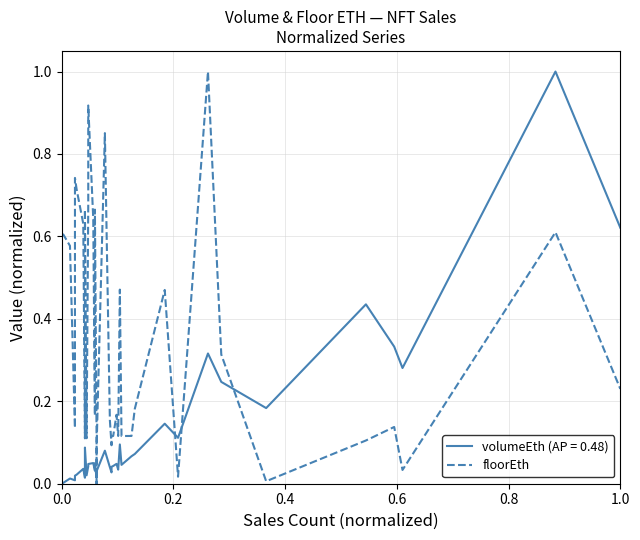

Reading right to left, extract all data points from this chart.

0.2	0.6	0.0	0.1	0.1	0.0	0.3	1.0	0.0	0.5	0.2	0.1	0.1	0.5	0.1	0.2	0.1	0.1	0.1	0.2	0.9	0.1	0.0	0.1	0.7	0.2	0.6	0.9	0.7	0.1	0.7	0.1	0.1	0.6	0.7	0.7	0.1	0.6	0.6	0.6